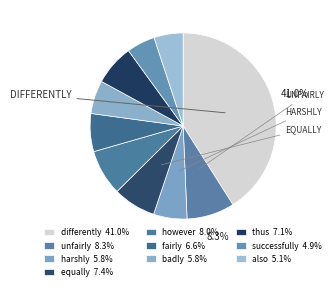

Which category has the biggest portion of the pie?

differently